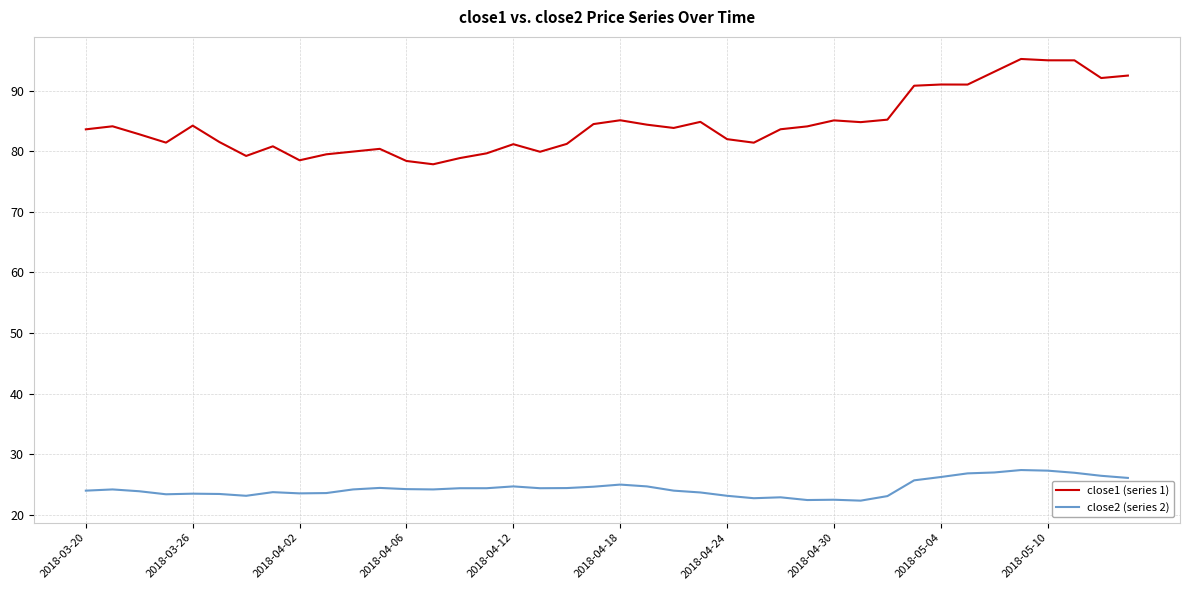

List the series in order of their peak value, highest first.

close1 (series 1), close2 (series 2)